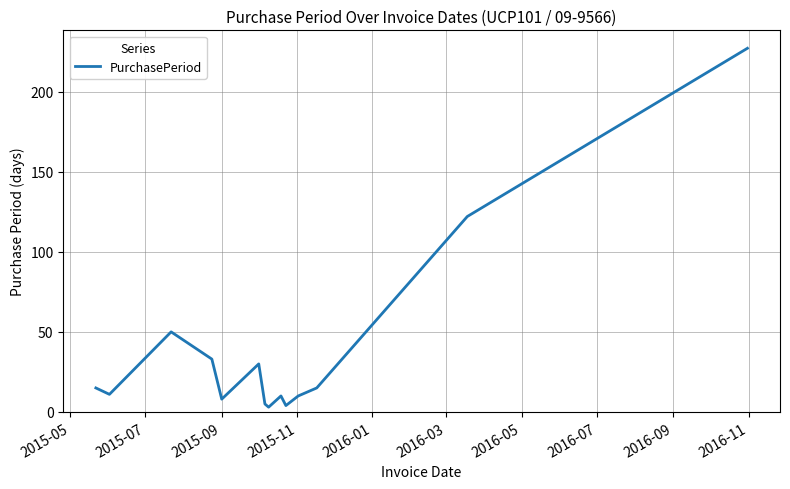

What is the average value?

39